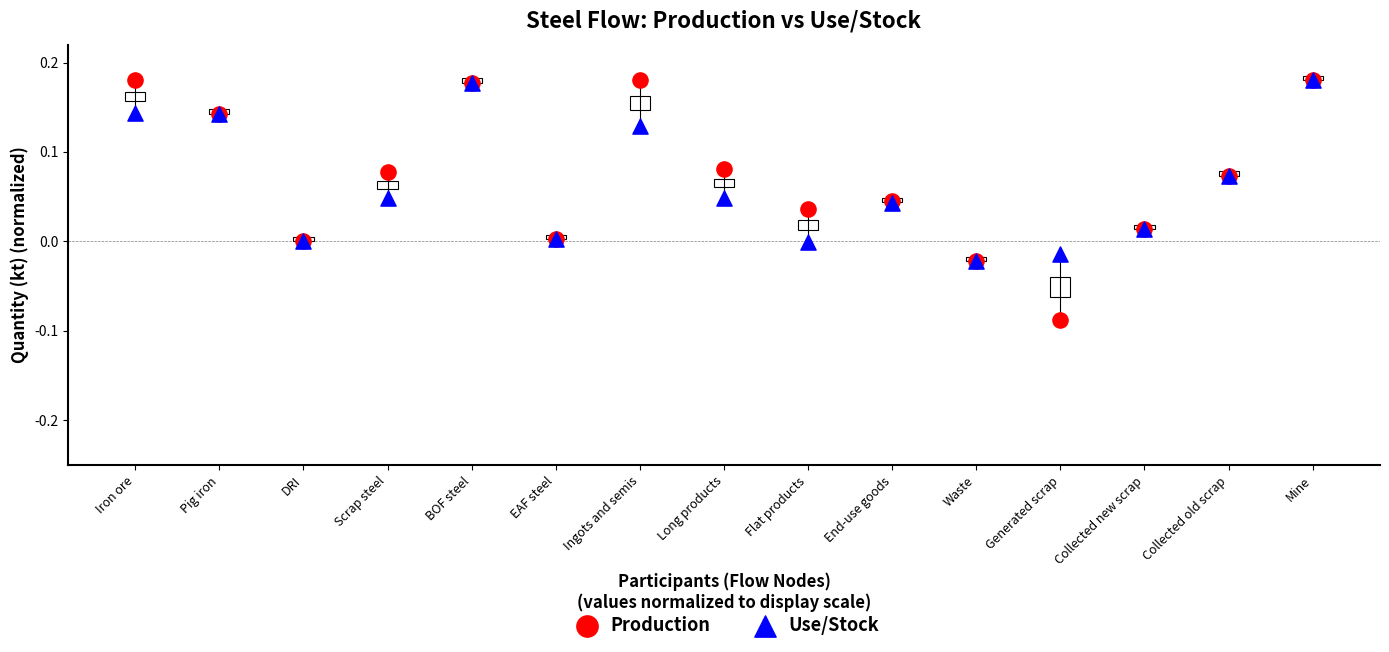

Which series reaches the minimum Y coordinate?

Production